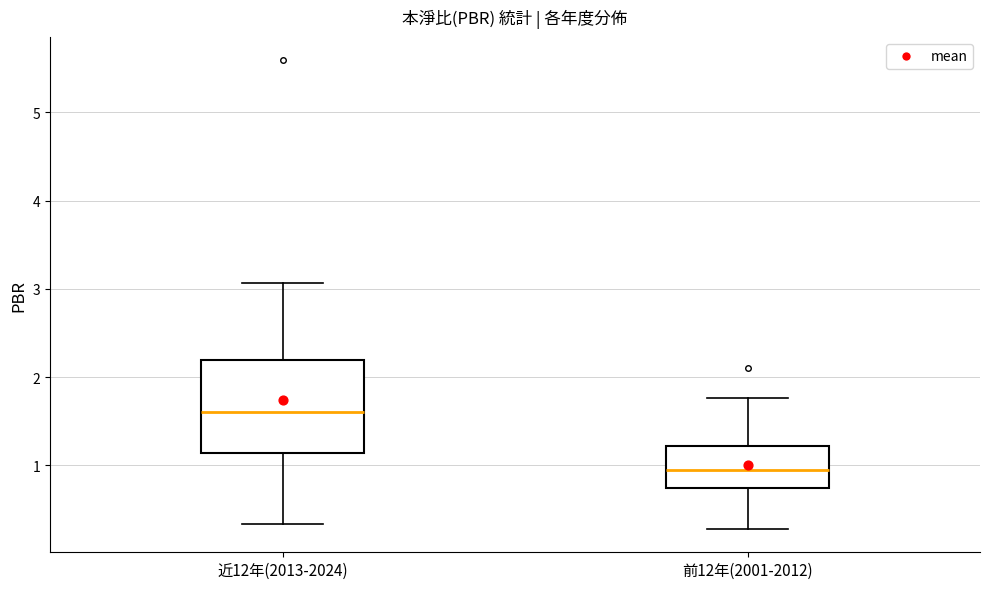

Where does the lower whisker of the box for 近12年(2013-2024) end on the y-axis? The values are not printed on the chart, so give them approximately, as read against the axis.

0.3